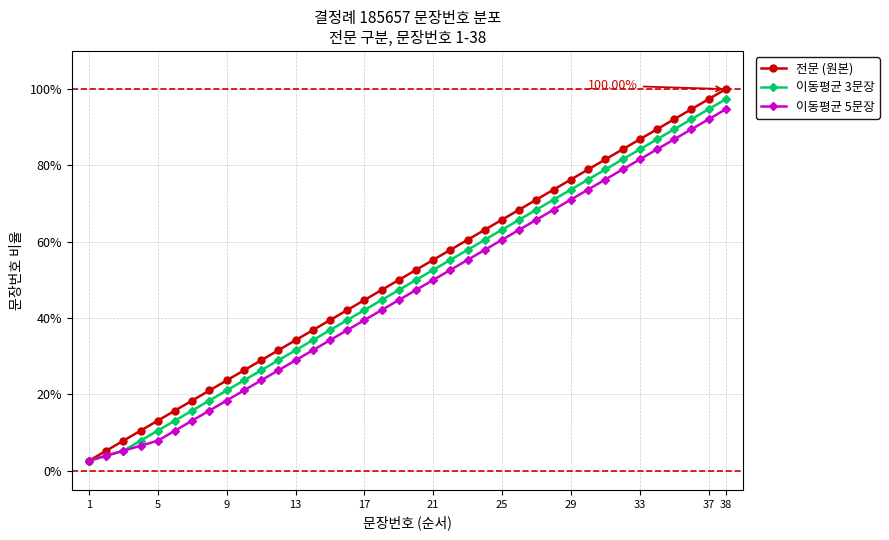

Which series has the widest spread of values?

전문 (원본)